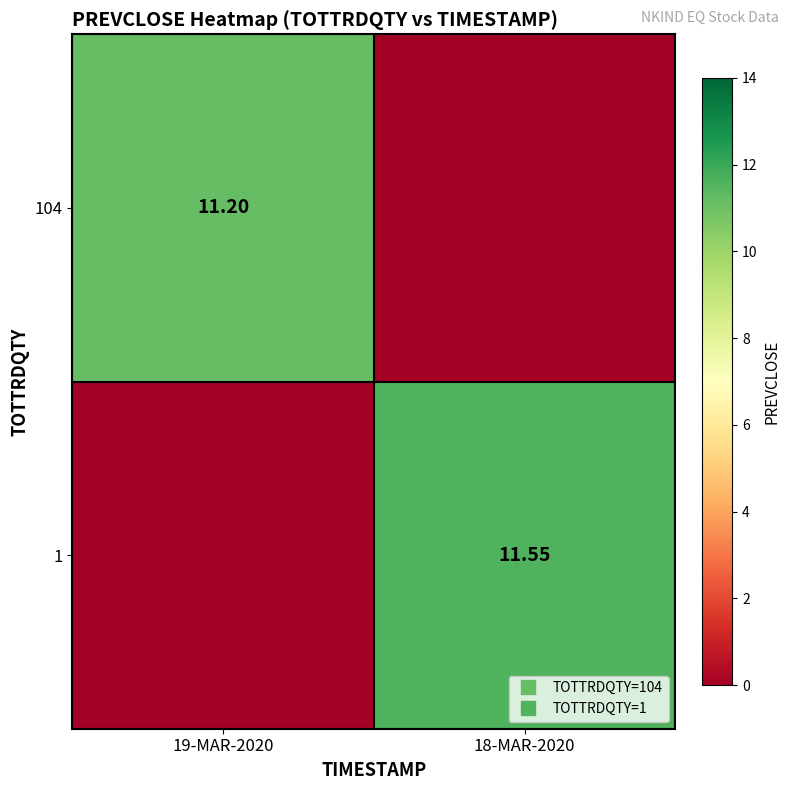

At which category does the chart reach its peak across all series?

18-MAR-2020